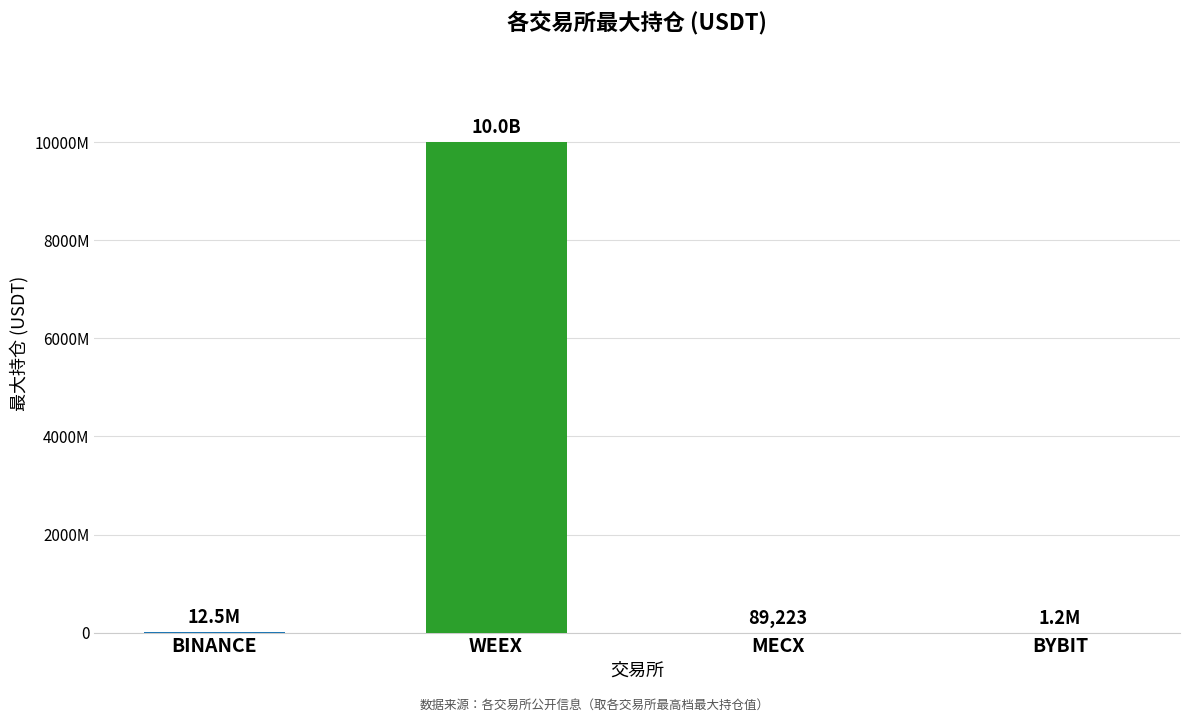

At which category does the chart reach its peak across all series?

WEEX